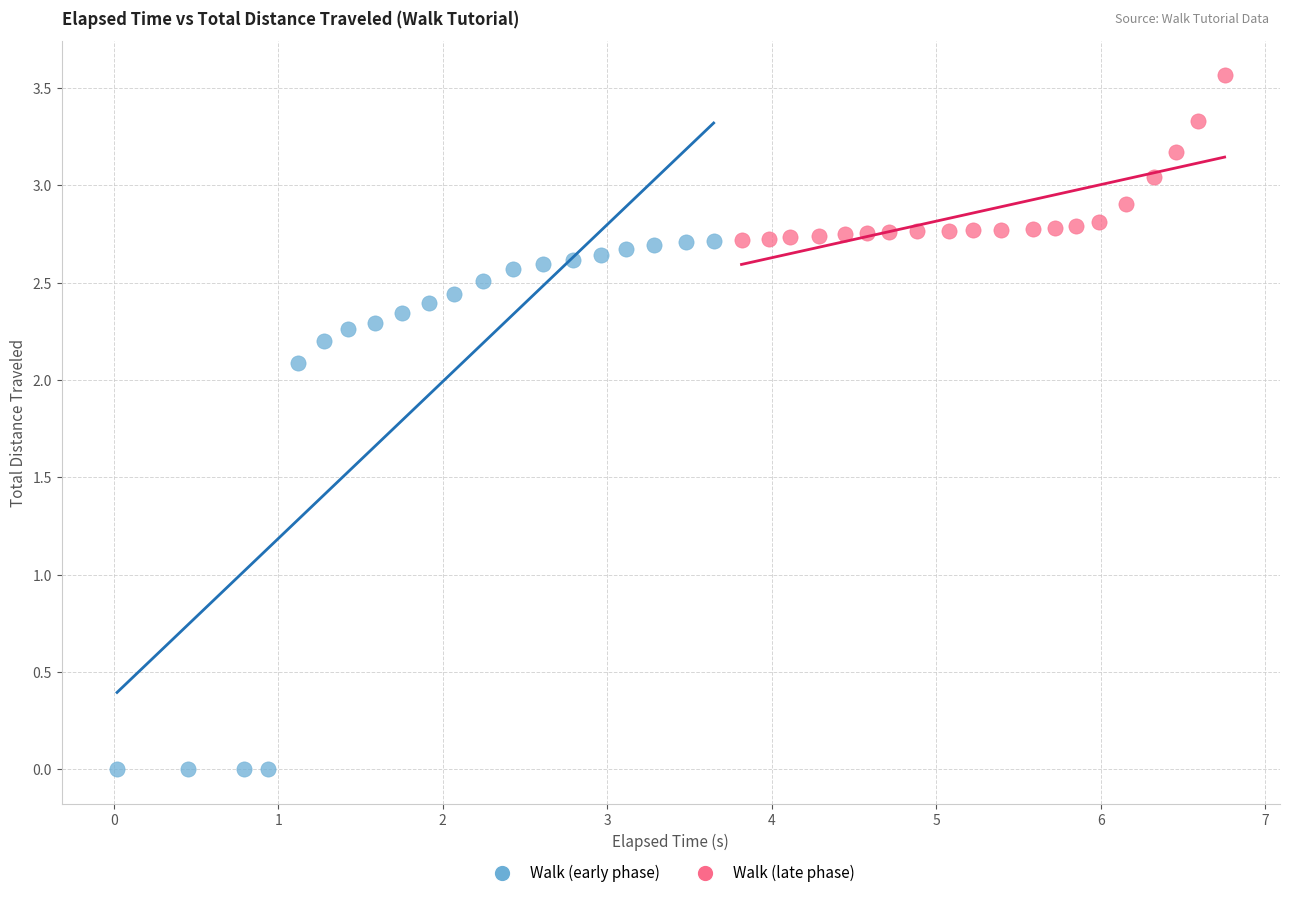

Which series reaches the maximum Y coordinate?

Walk (late phase)